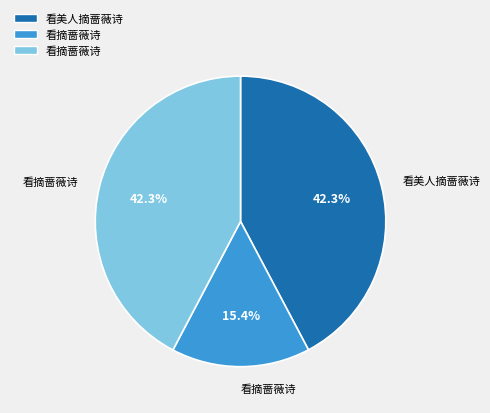

Is there any slice that represents more than half of the pie?

No